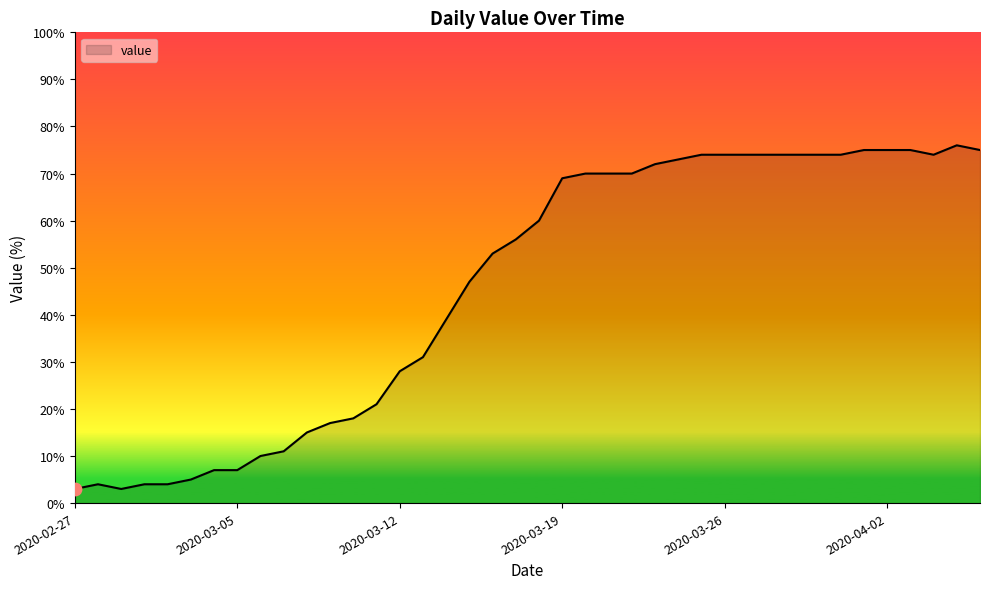

What is the difference between the maximum and minimum values?

73.0